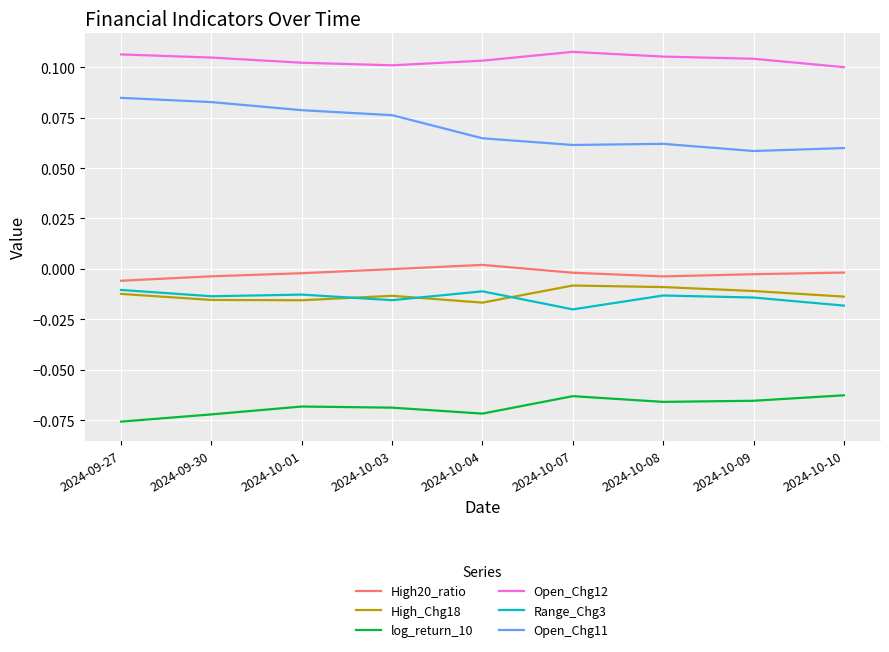

The value of High_Chg18 at 2024-09-30 is -0.0. True or false?

True